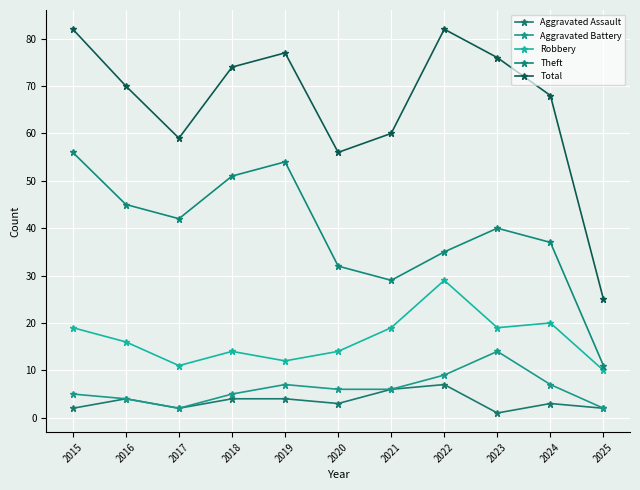

What is the lowest value of the Total series?

25